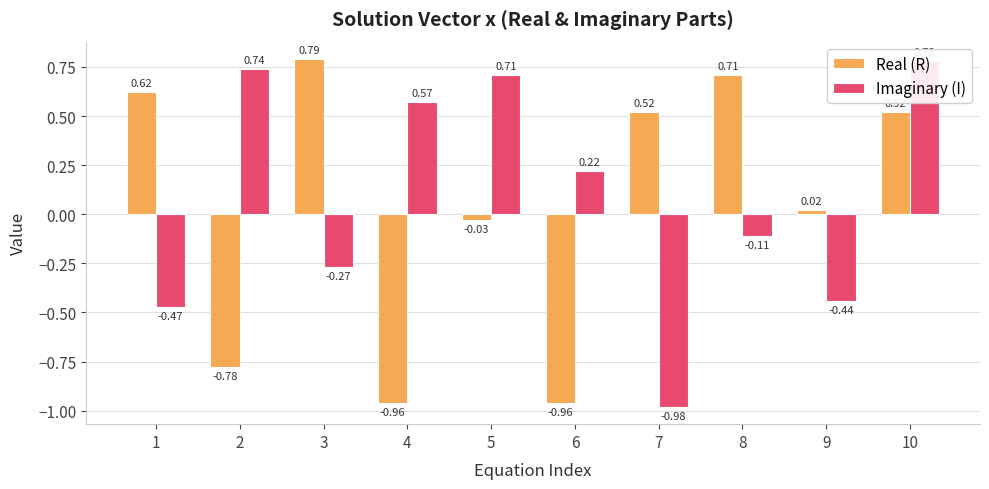

List the series in order of their overall mean, lowest first.

Real (R), Imaginary (I)